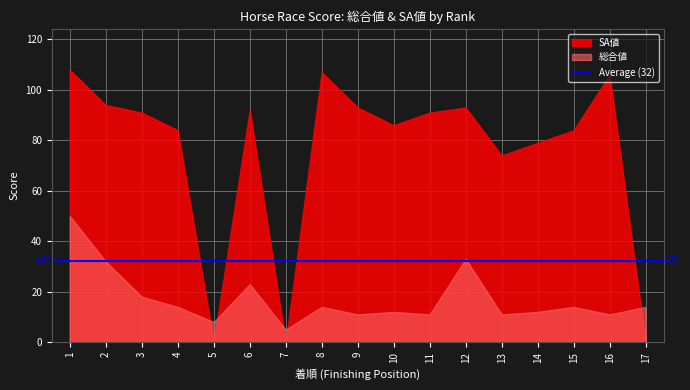

At which category does the chart reach its minimum across all series?

5